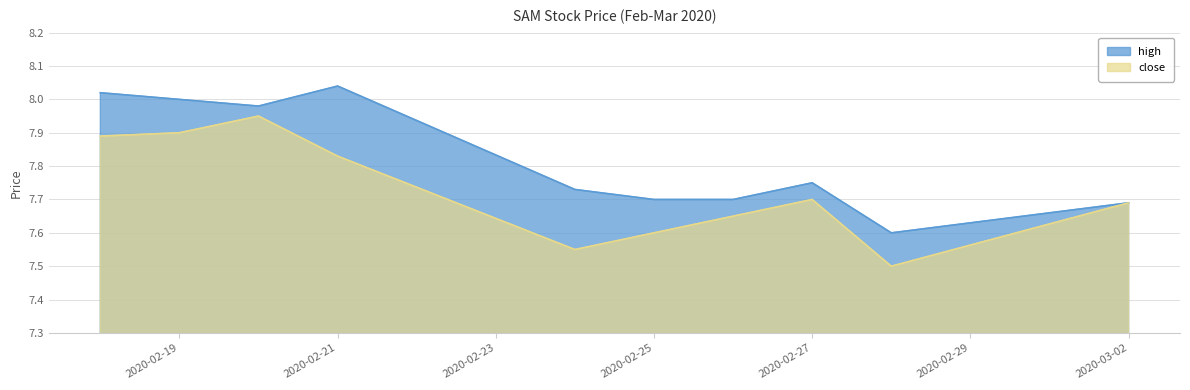

What is the spread (max minus min) of values at 2020-02-25?

0.1